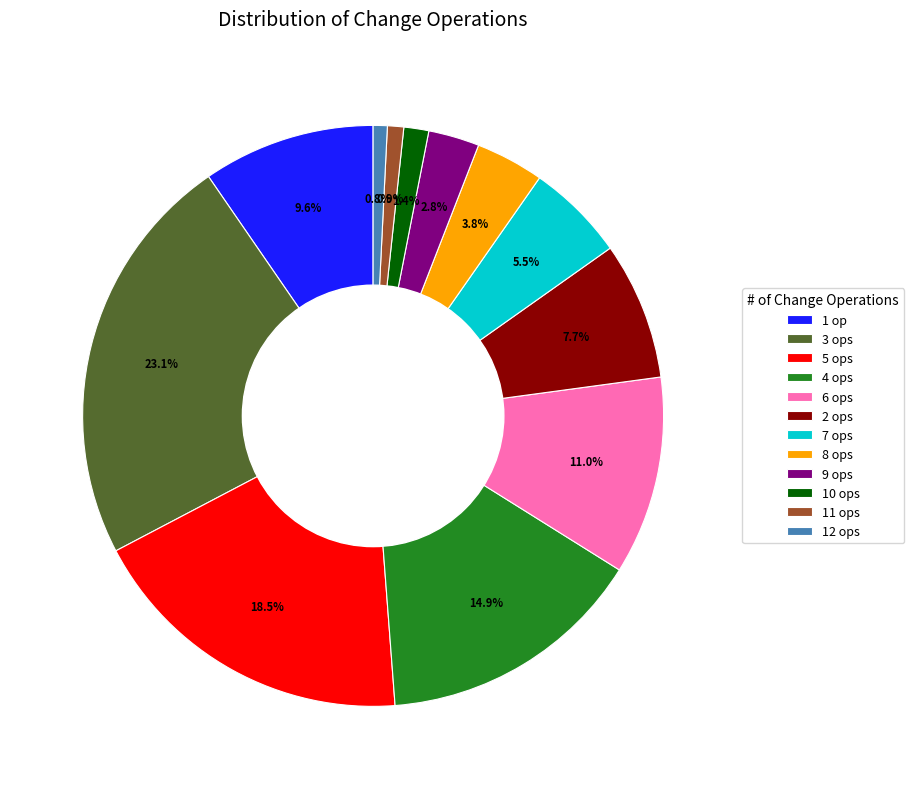

Does any single category account for the majority?

No